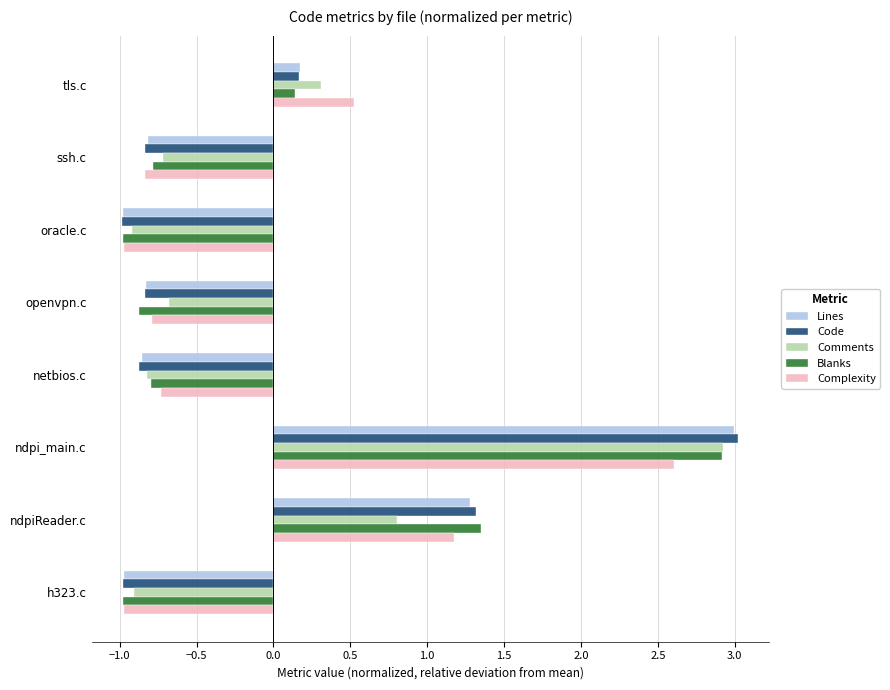

List the series in order of their overall mean, lowest first.

Lines, Code, Comments, Blanks, Complexity